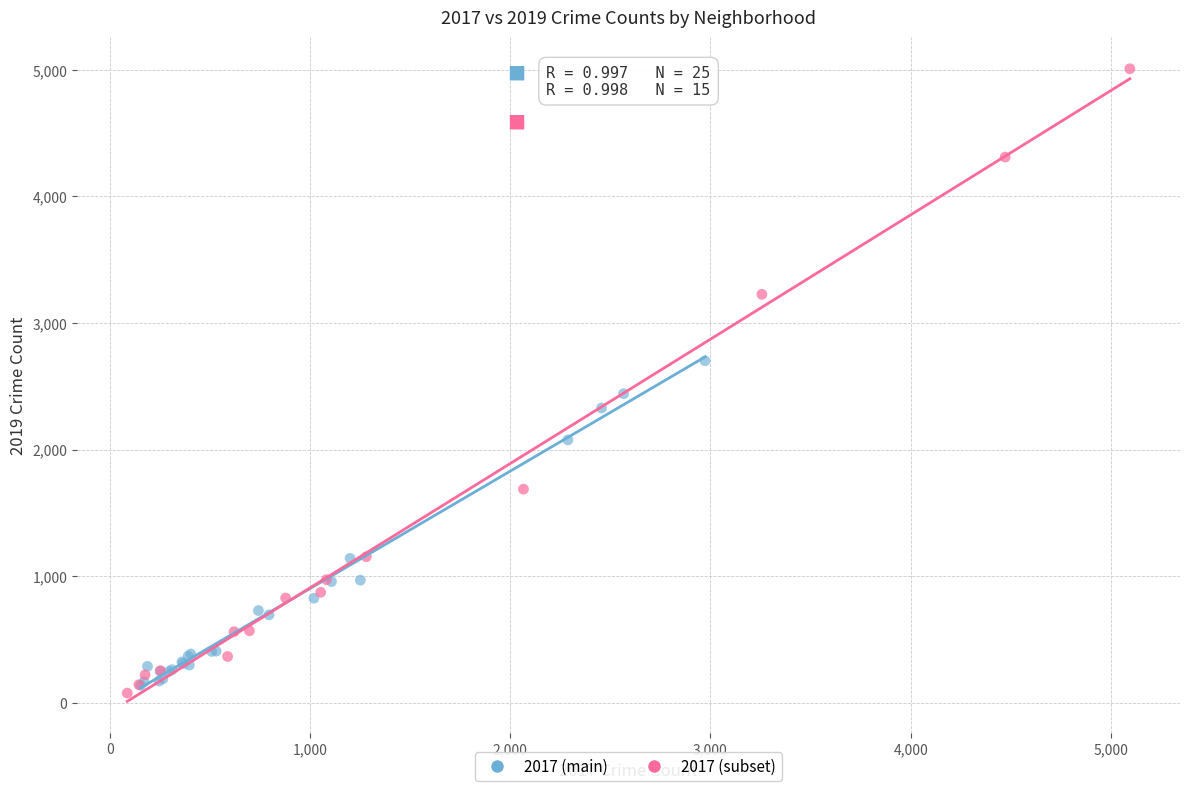

Which series reaches the maximum Y coordinate?

2017 (subset)